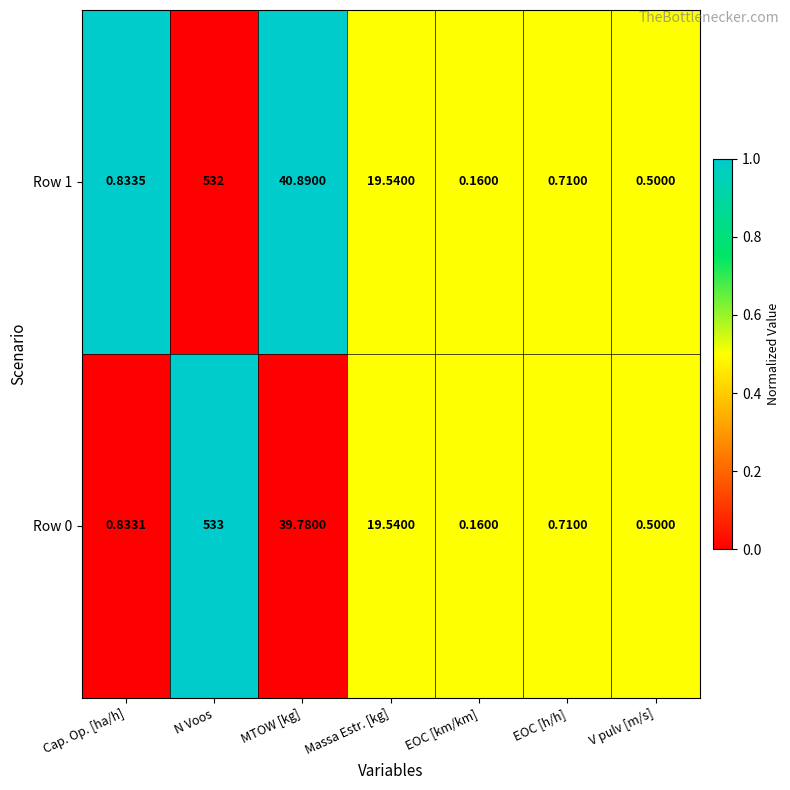

What is the total value across all series at Massa Estr. [kg]?

39.1